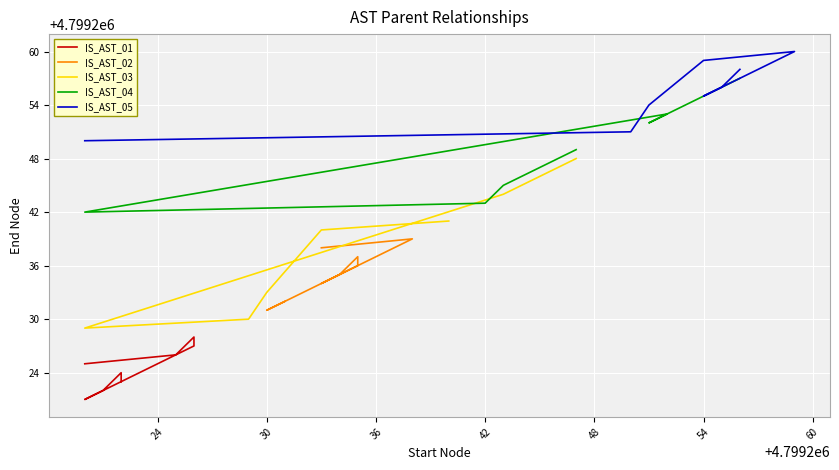

What is the smallest value displayed?

4799221